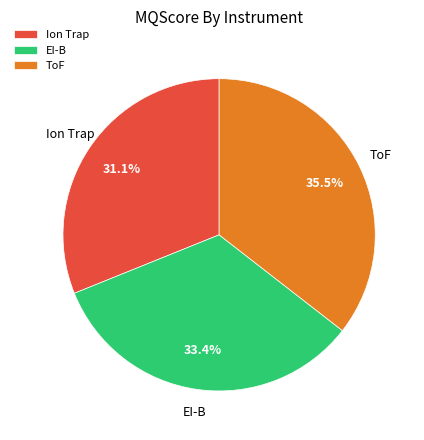

The EI-B slice represents 33% of the pie. True or false?

True